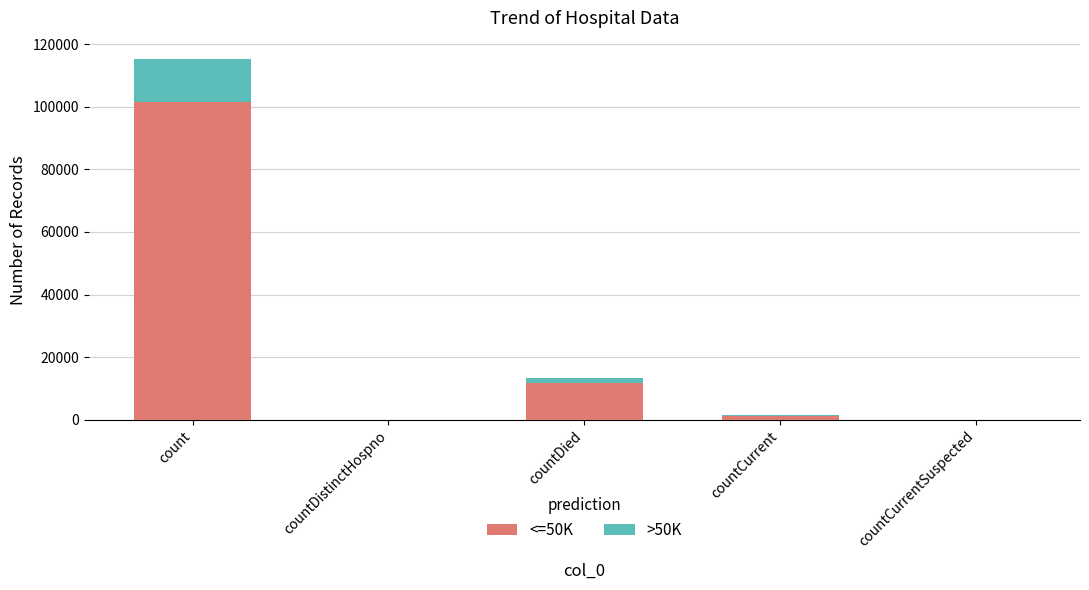

What is the total value across all series at count?

115379.0